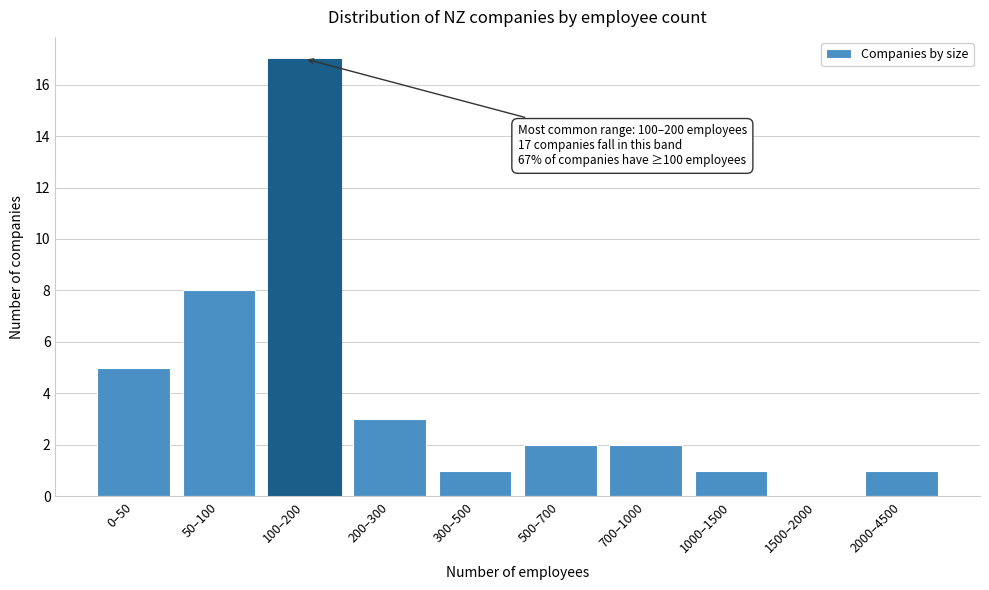

Reading right to left, extract all data points from this chart.

2000–4500=1	1500–2000=0	1000–1500=1	700–1000=2	500–700=2	300–500=1	200–300=3	100–200=17	50–100=8	0–50=5